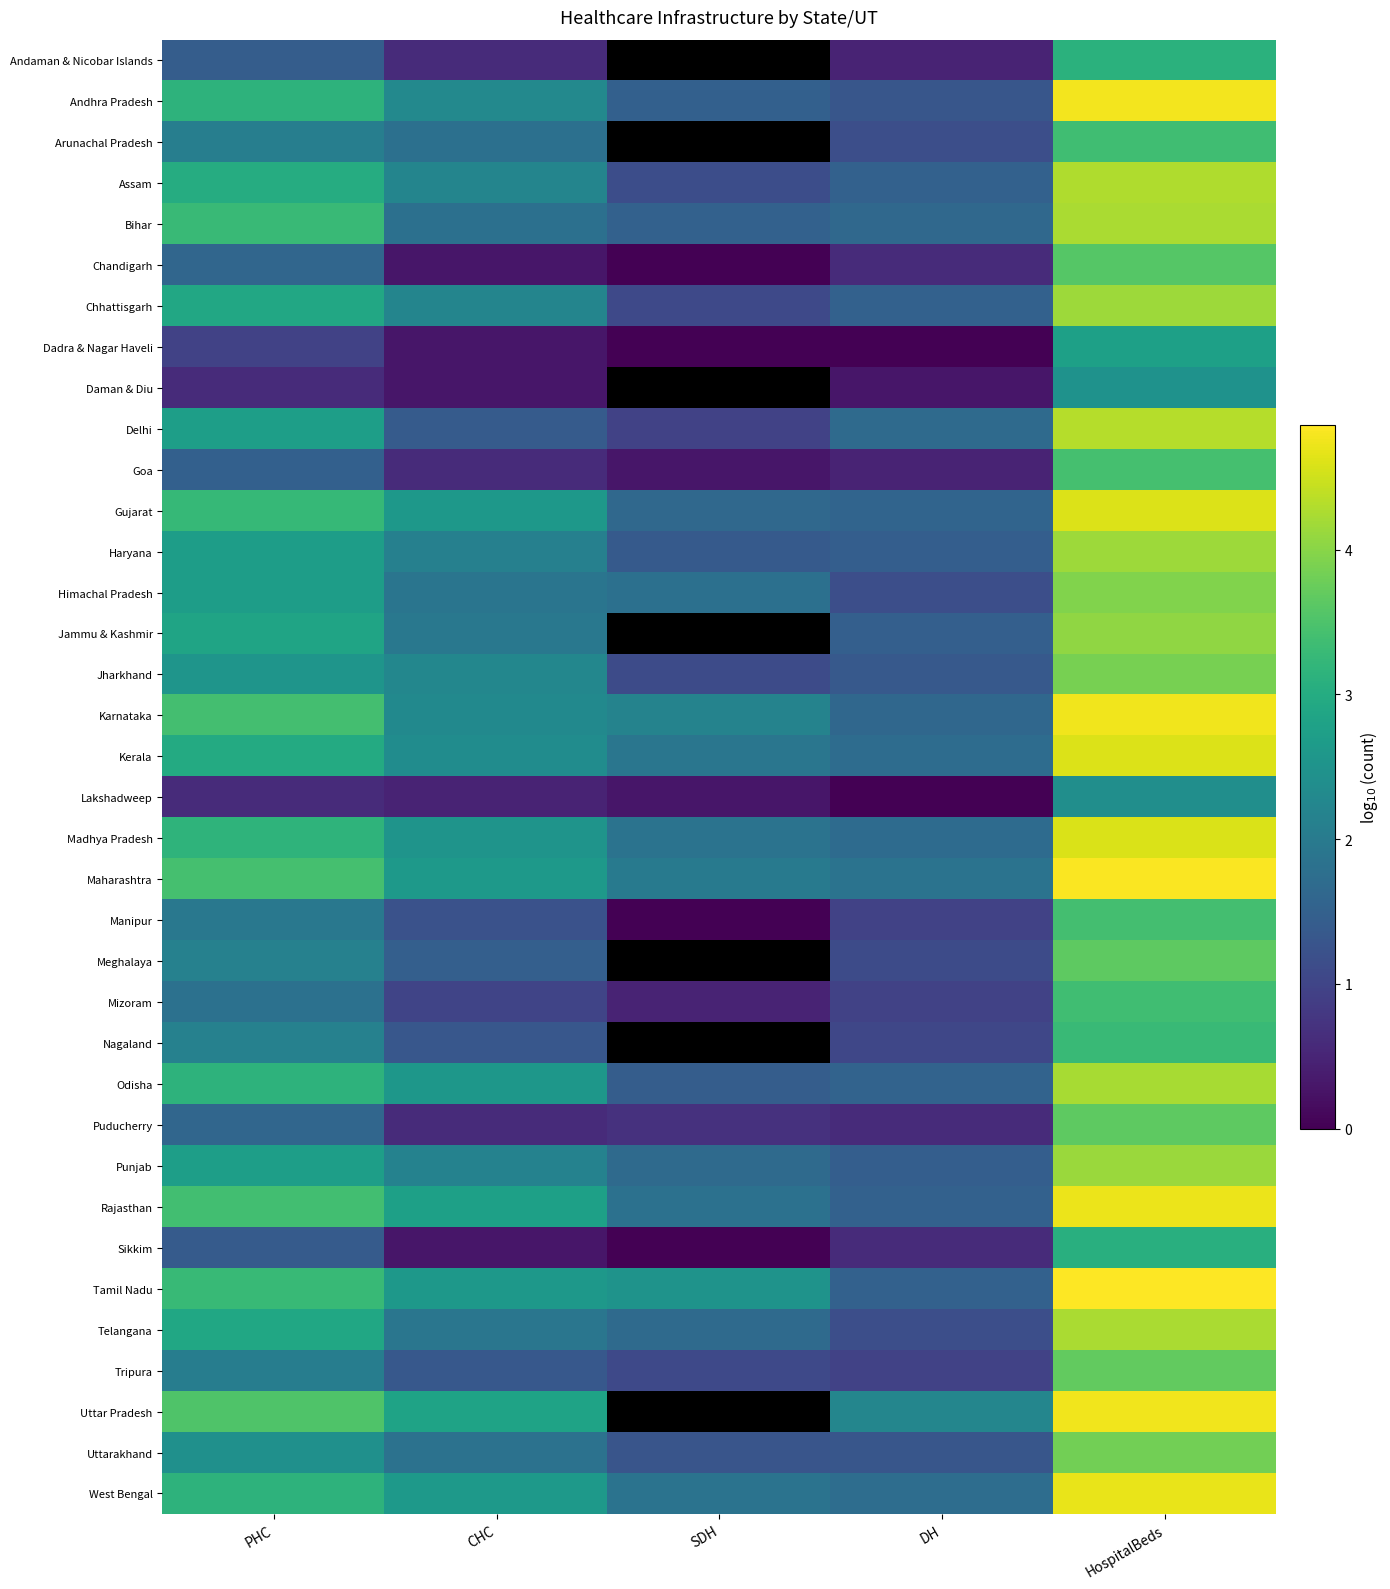

What is the sum of all Kerala values?

13.6